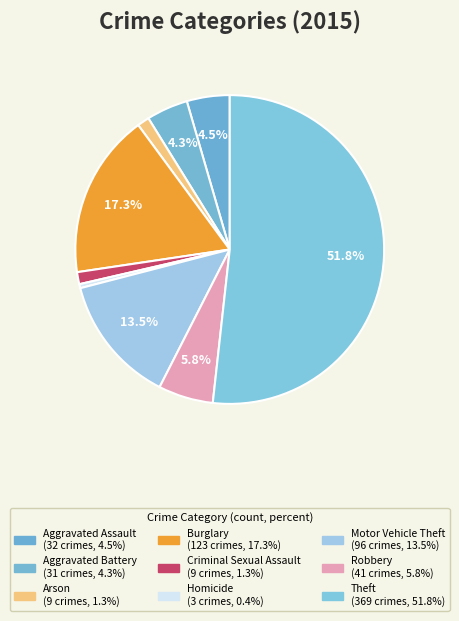

True or false: Motor Vehicle Theft accounts for 13% of the total.

True